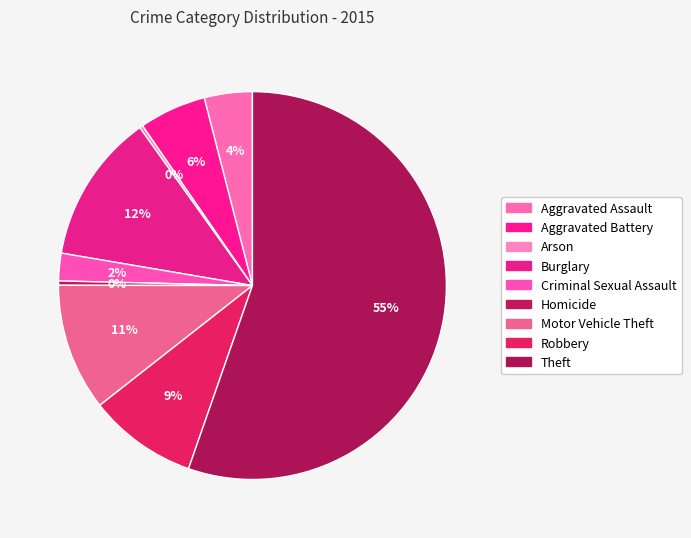

Is the sum of Theft and Aggravated Assault greater than half?

Yes